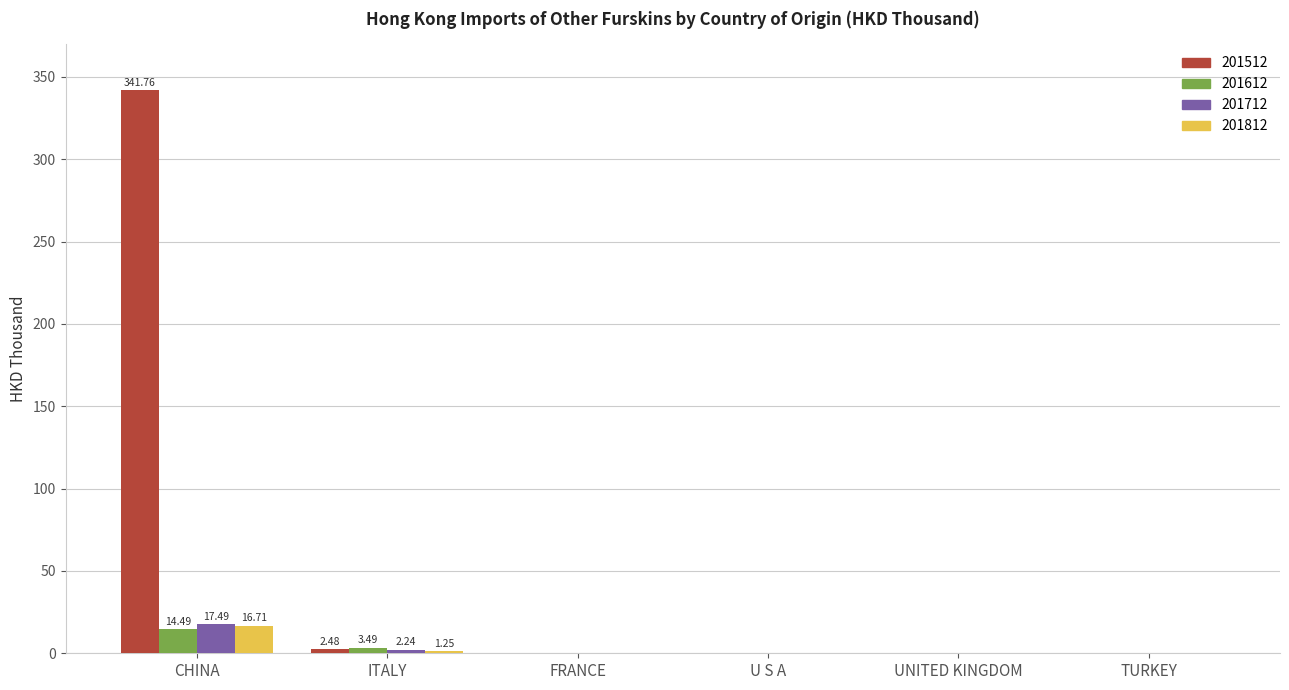

At which label does 201712 reach its peak?

CHINA